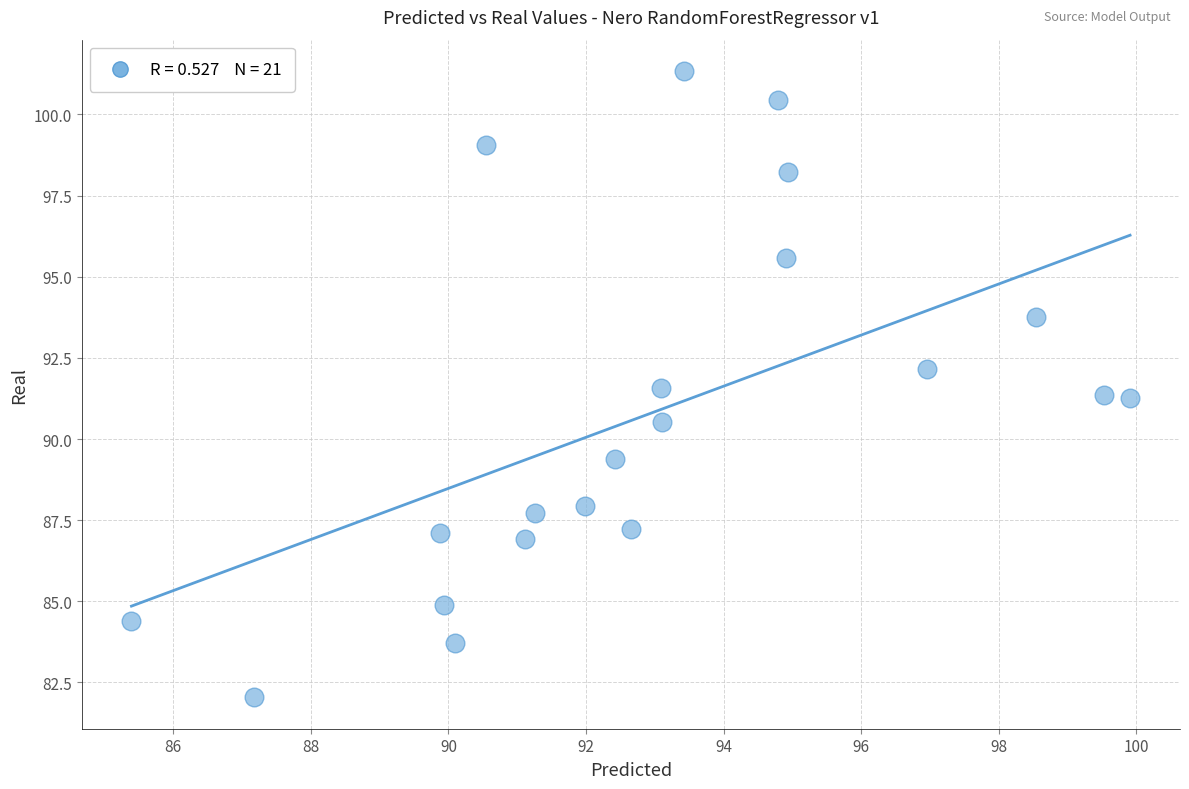

What is the range of X values (max minus min)?

14.5